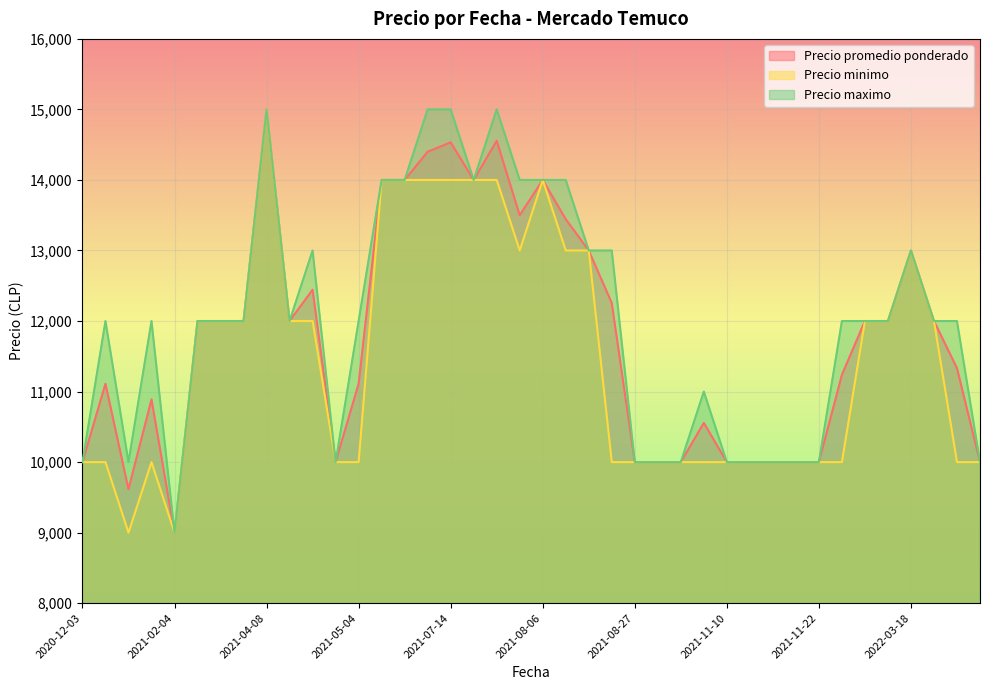

What is the minimum value for Precio minimo?

9000